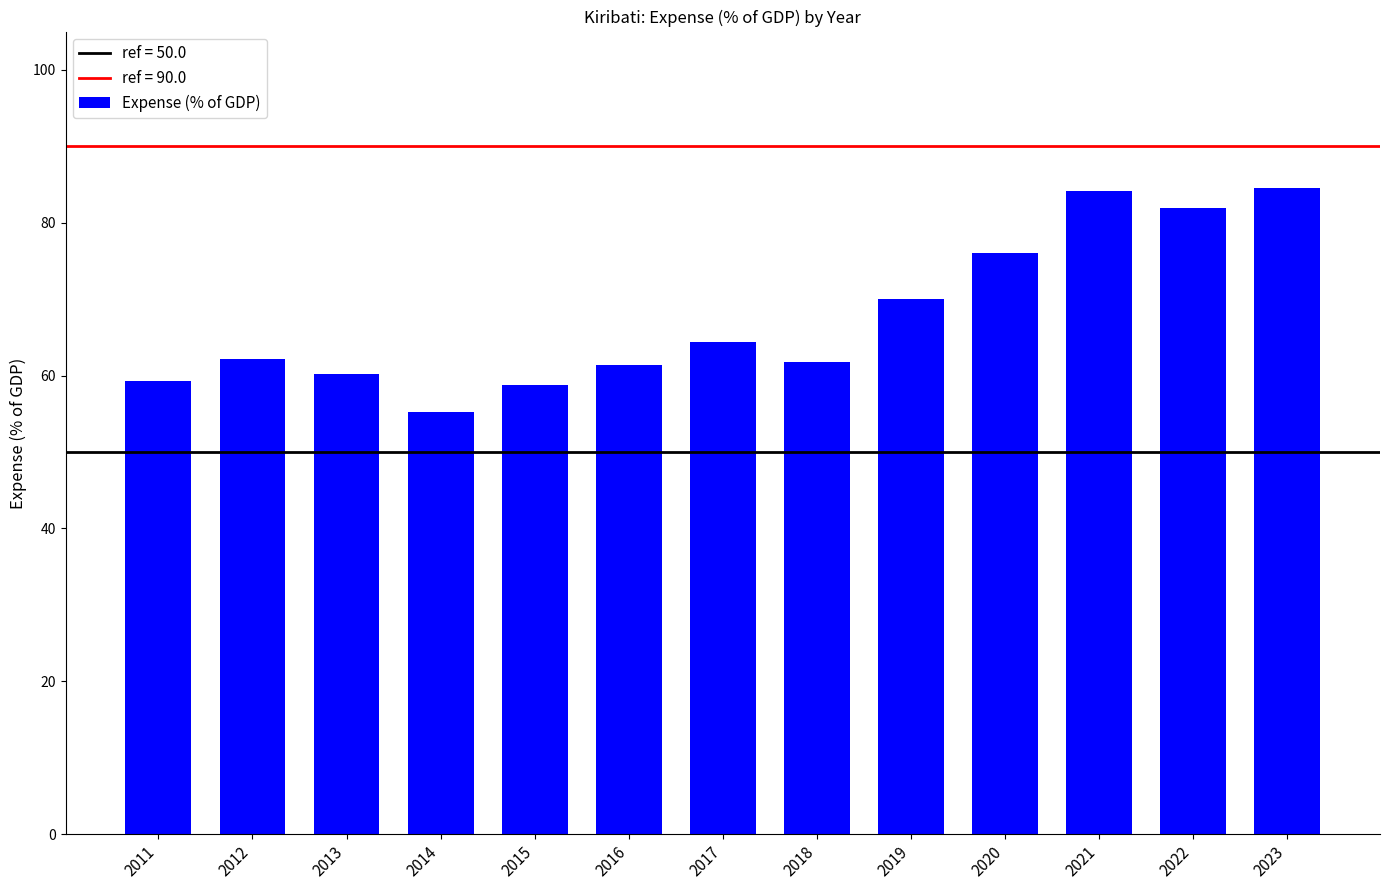

At which label is the value closest to 69?

2019